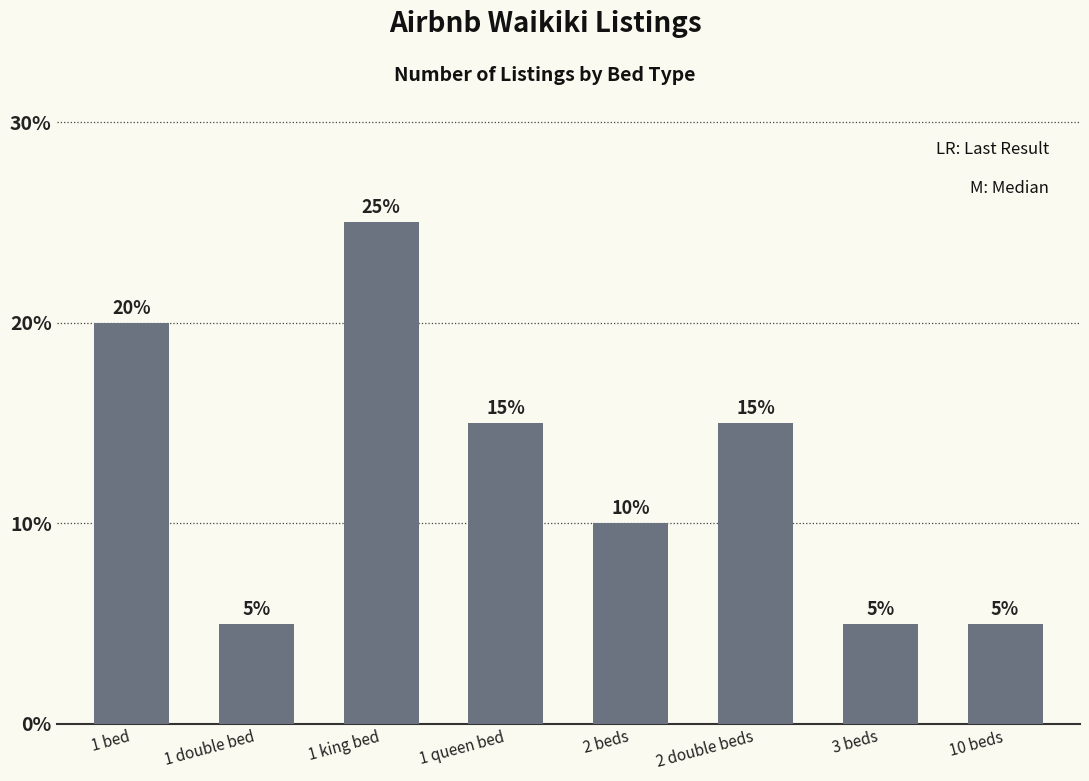

Rank the categories by value from highest to lowest.

1 king bed, 1 bed, 1 queen bed, 2 double beds, 2 beds, 1 double bed, 3 beds, 10 beds